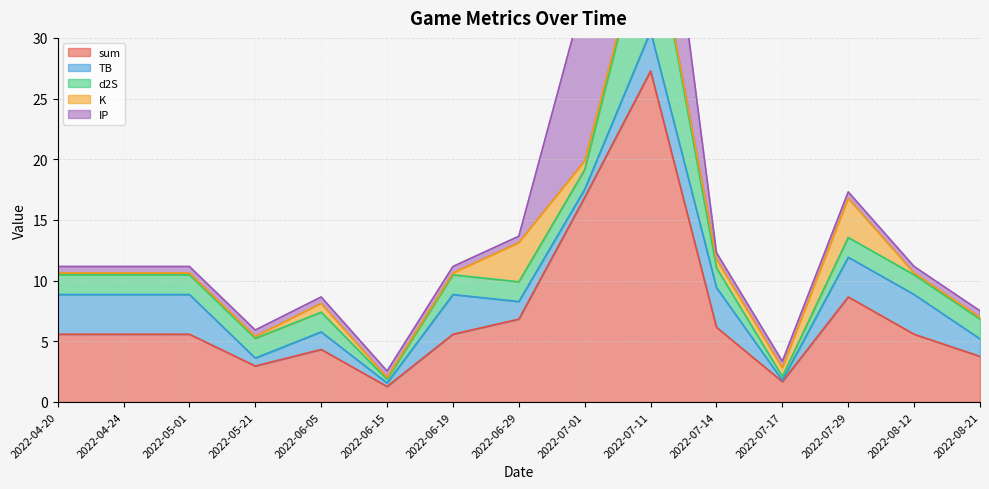

True or false: K has a value of 0.1 at 2022-05-01.

False